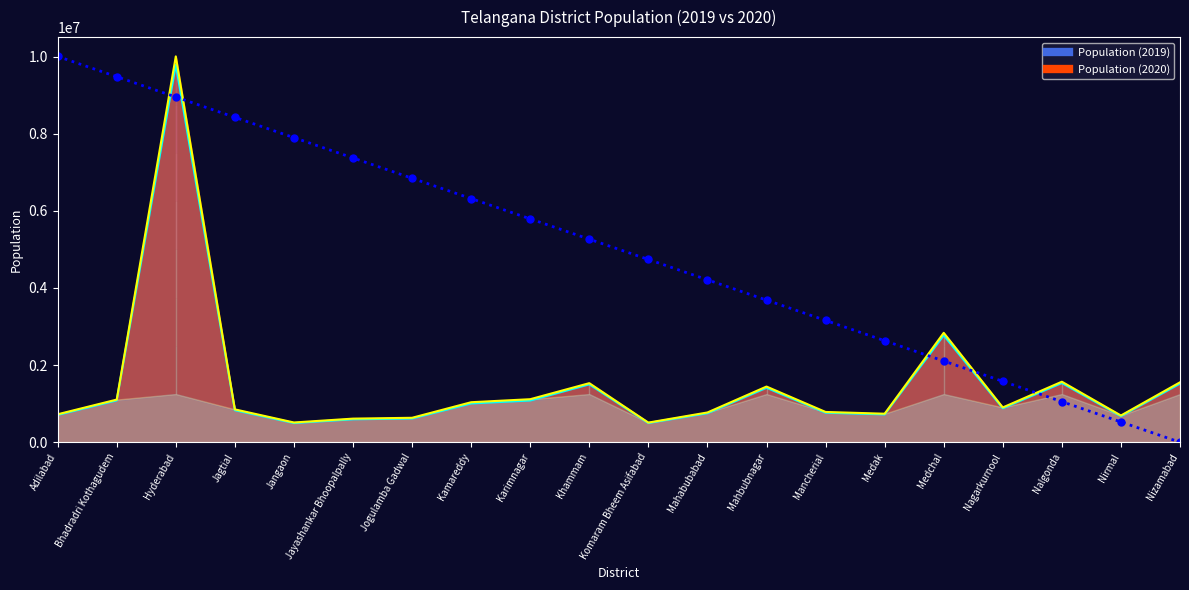

Does the chart have visible grid lines?

No